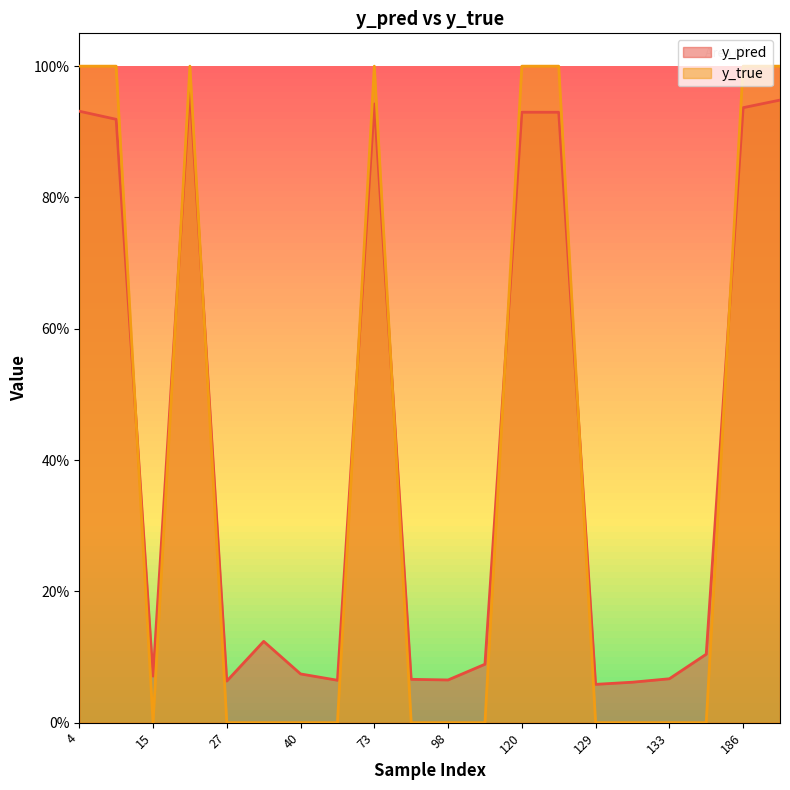

How many y_true values are between 0 and 1?

20